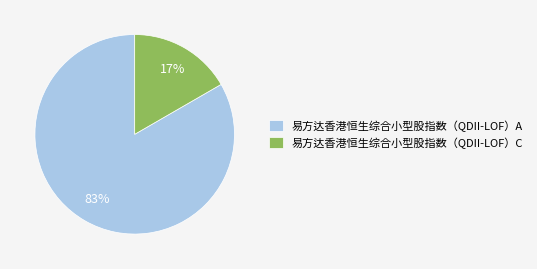

True or false: 易方达香港恒生综合小型股指数（QDII-LOF）A accounts for 89% of the total.

False